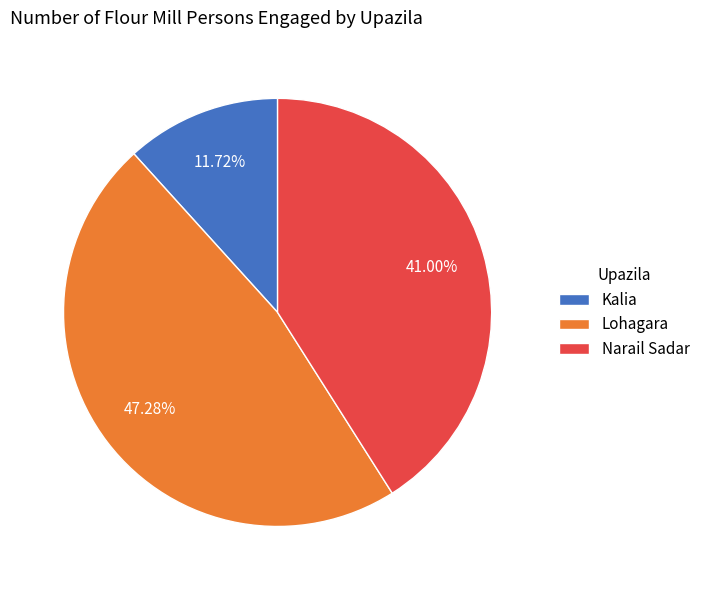

What percentage is the Kalia slice, to the nearest percent?

12%